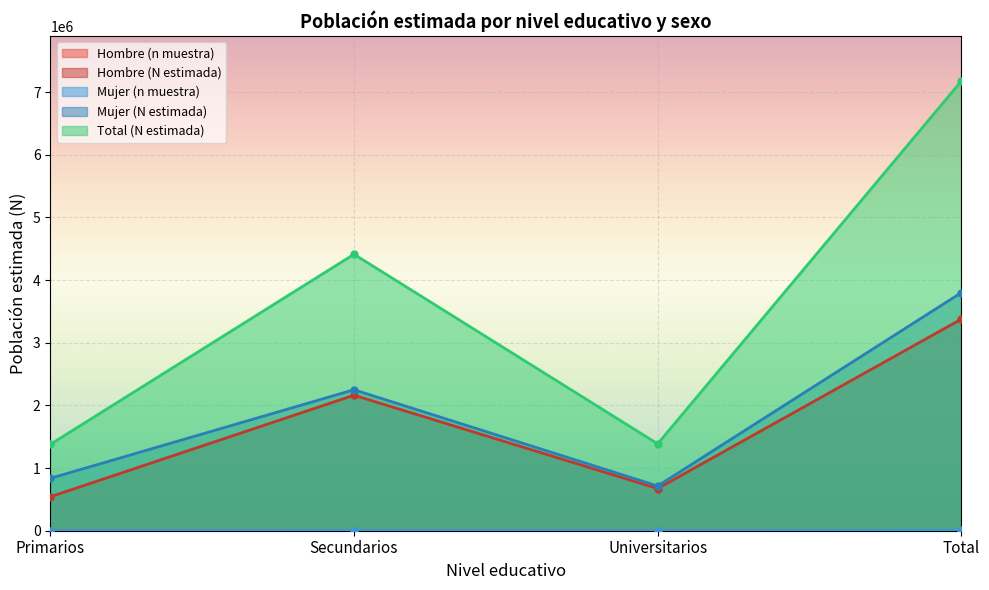

True or false: Hombre (n muestra) and Mujer (N estimada) cross at least once.

False